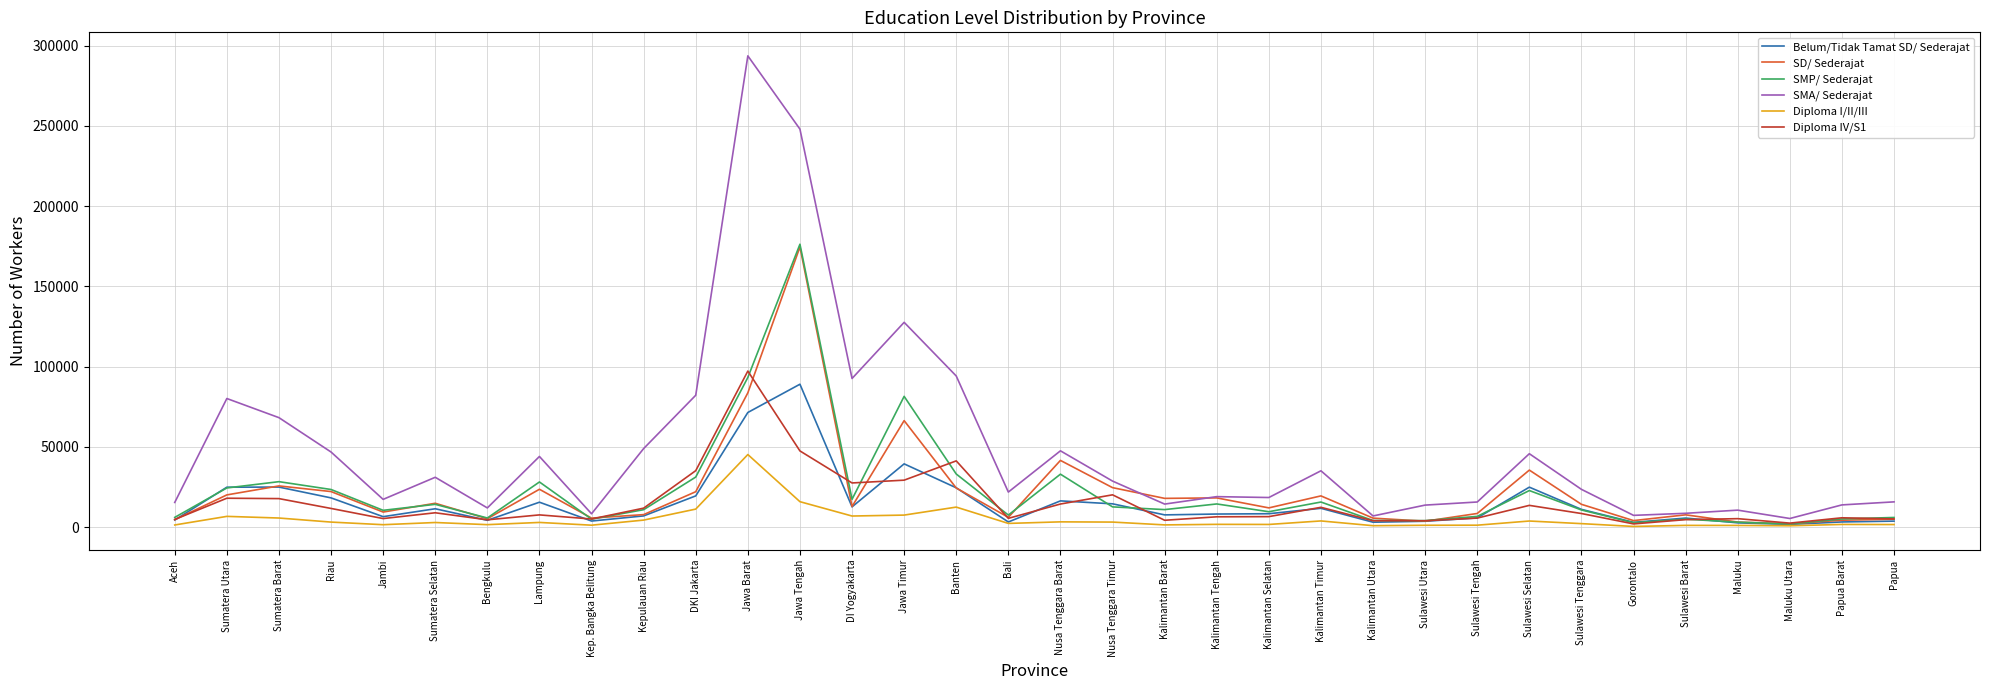

At which category is the sum across all series the highest?

Jawa Tengah